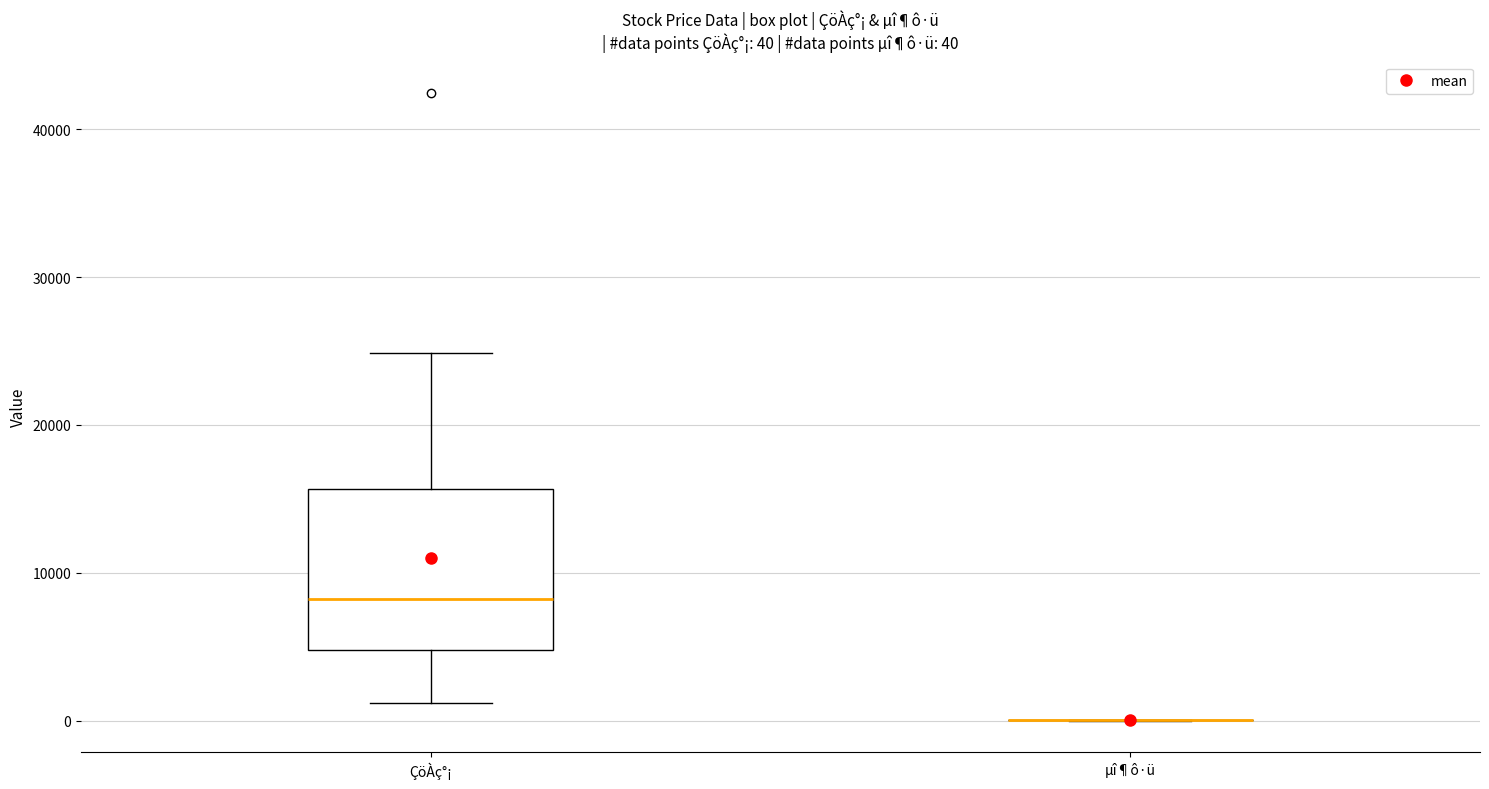

Comparing the boxes themselves (not the whiskers), which one is the tallest?

ÇöÀç°¡